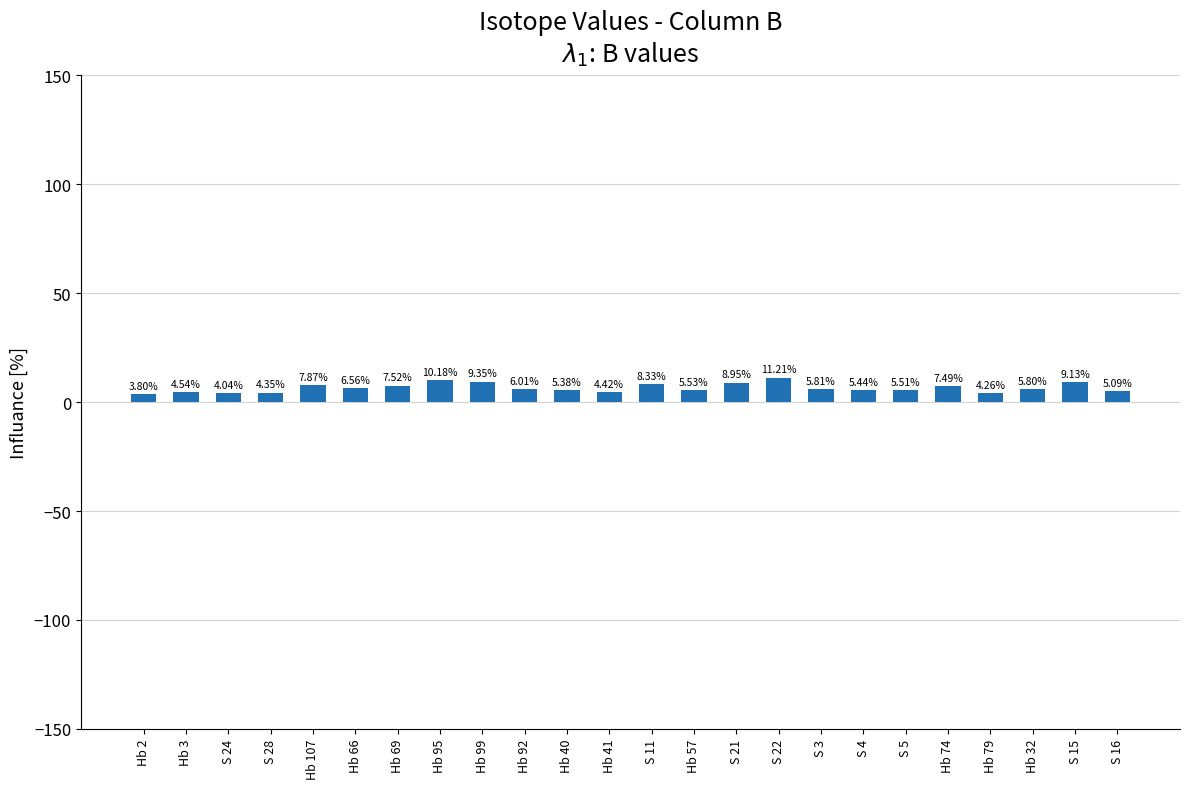

What is the difference between the maximum and second lowest values?

7.2